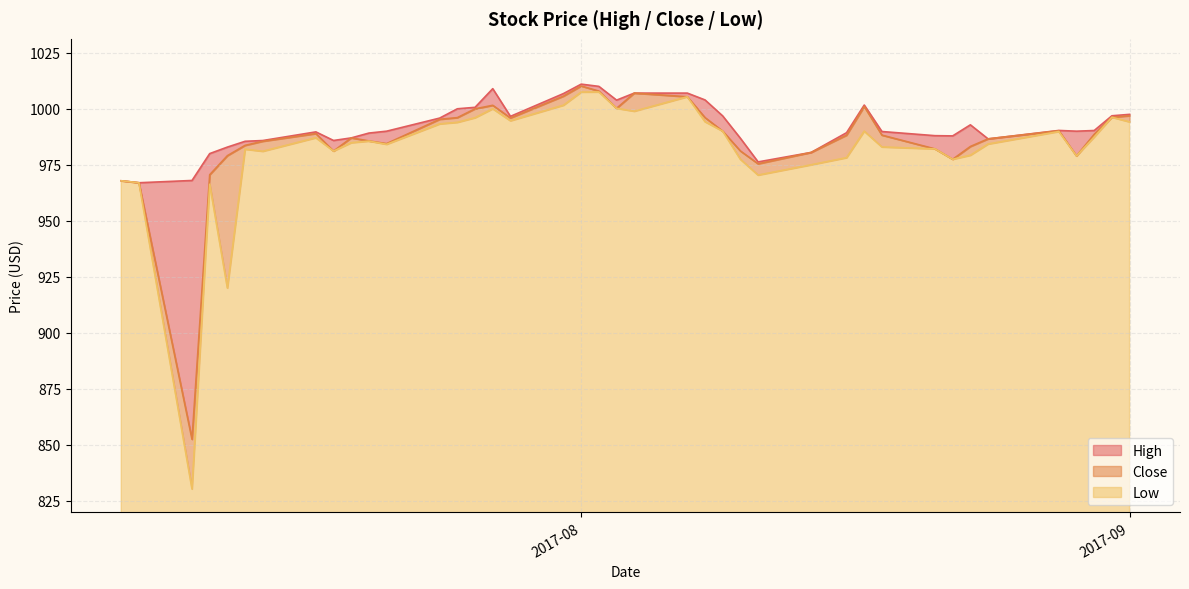

Which series changed the most between 2017-07-20 and 2017-08-31?

Low